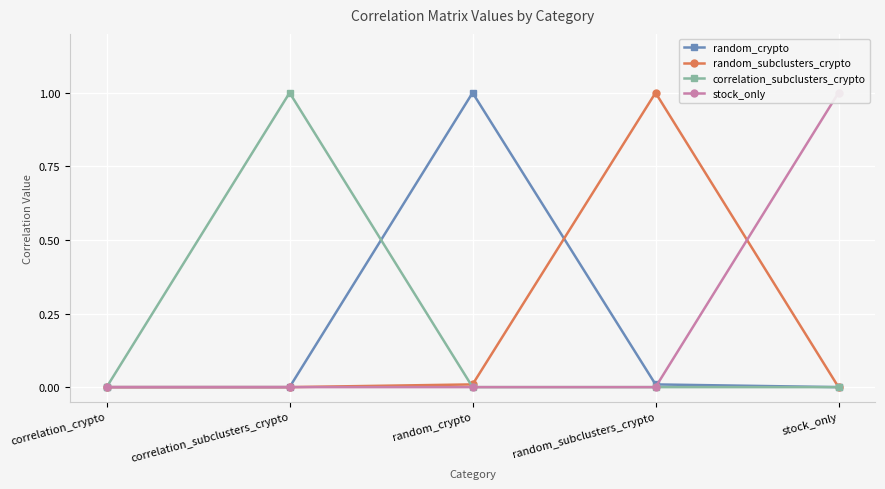

Reading right to left, list all the values displayed in this chart.

random_crypto: 0.0	0.0	1.0	0.0	0.0
random_subclusters_crypto: 0.0	1.0	0.0	0.0	0.0
correlation_subclusters_crypto: 0.0	0.0	0.0	1.0	0.0
stock_only: 1.0	0.0	0.0	0.0	0.0